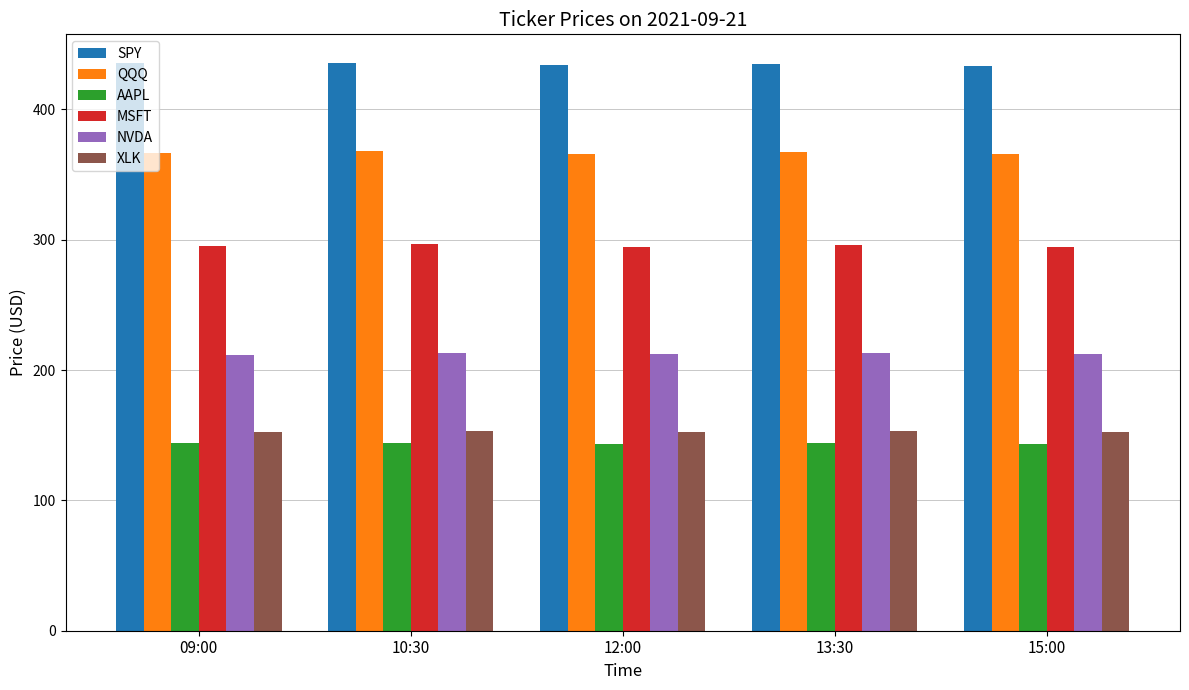

The value of MSFT at 13:30 is 390.3. True or false?

False